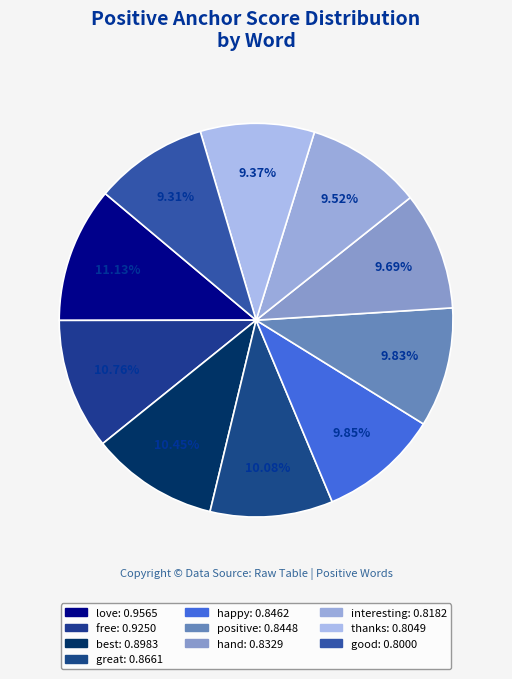

True or false: good accounts for 9% of the total.

True